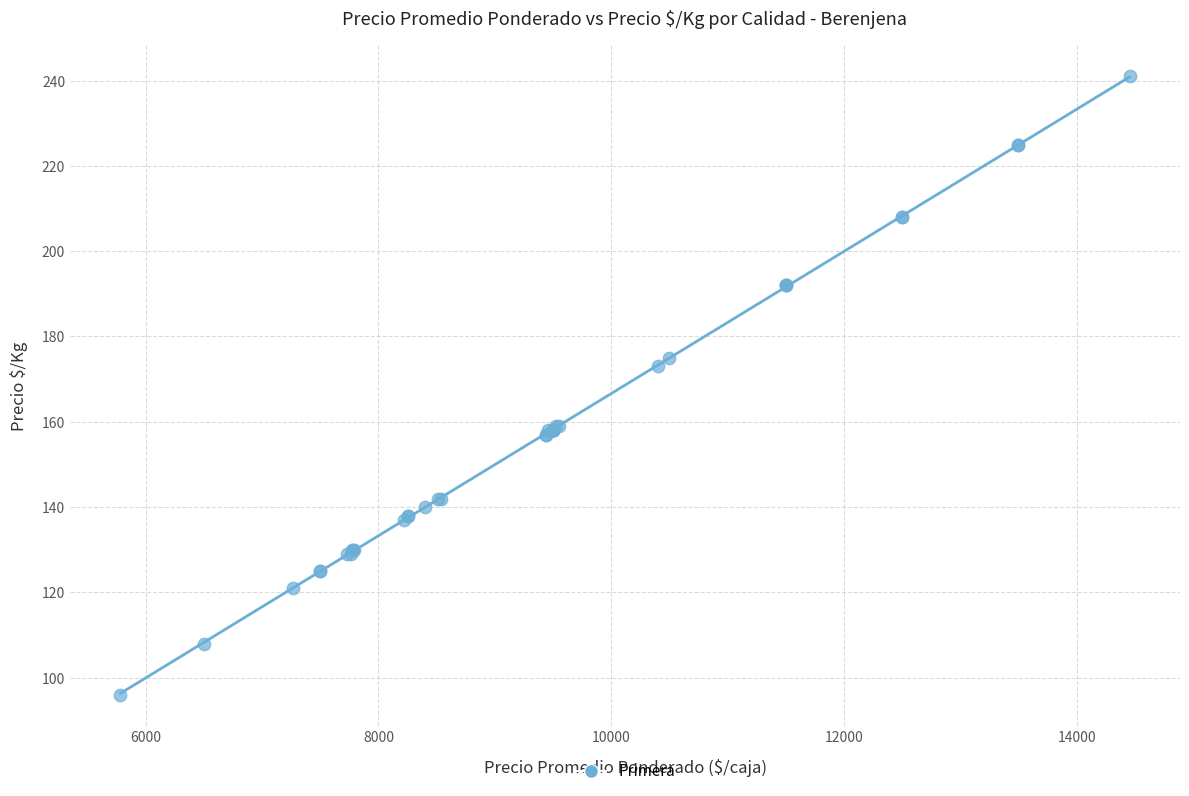

What Y value in the scatter plot is closest to 168?

173